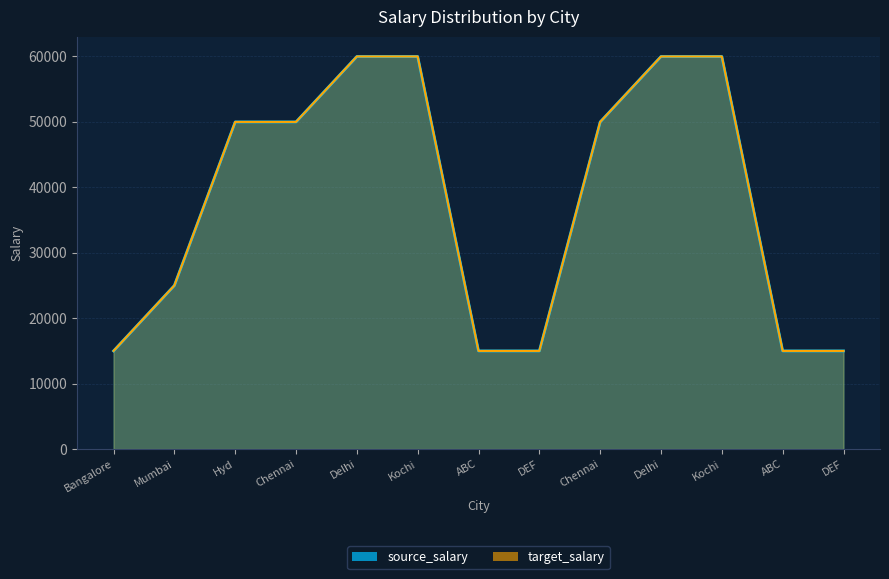

What is the sum of the source_salary values at ABC and Hyd?

65000